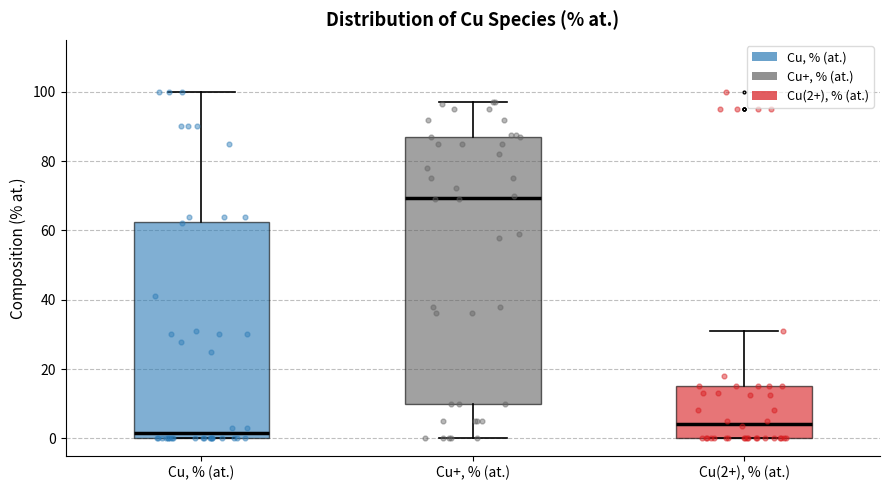

Comparing the boxes themselves (not the whiskers), which one is the tallest?

Cu+, % (at.)